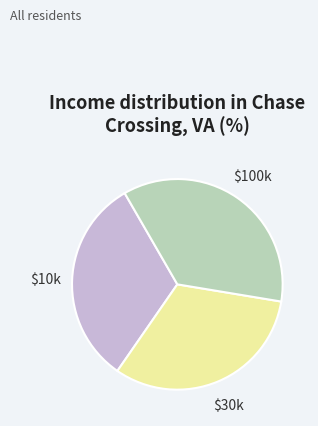

Does any single category account for the majority?

No